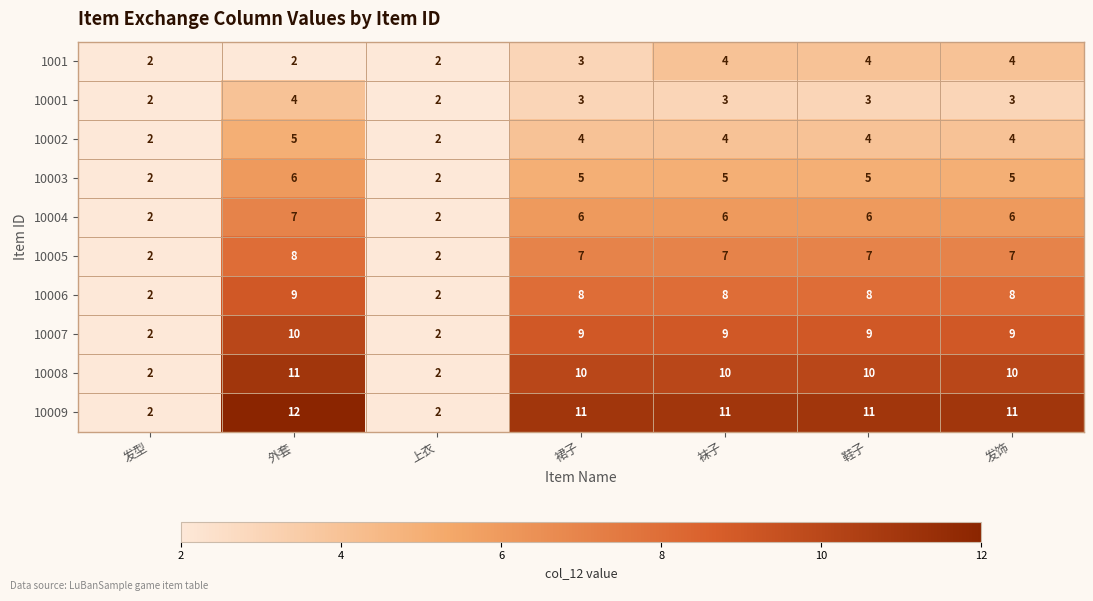

Which category has the highest value across all series?

外套